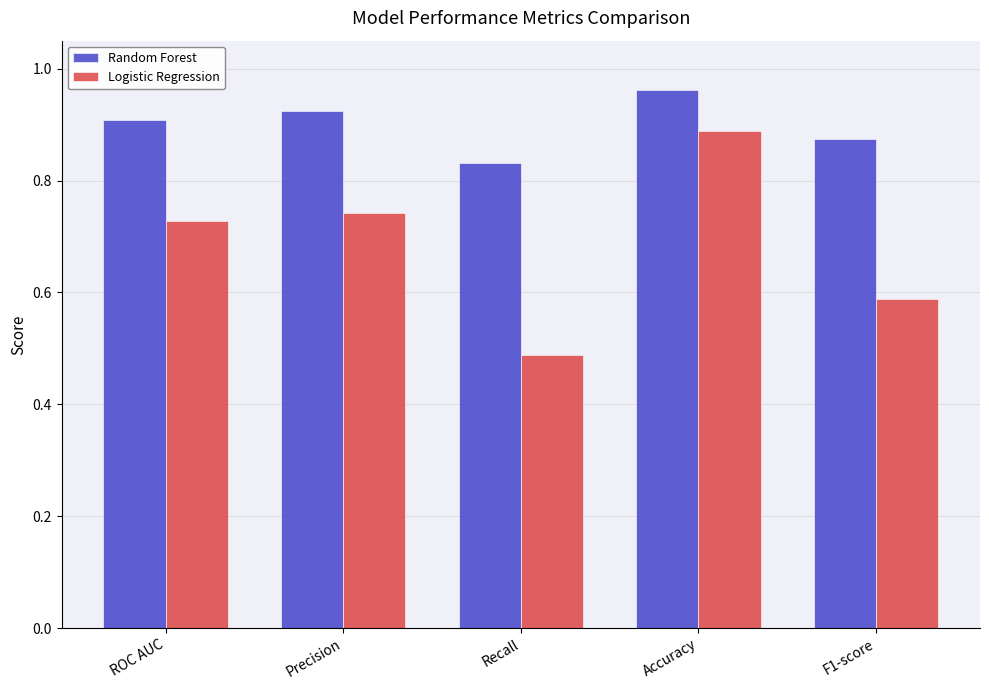

Are the bars horizontal?

No